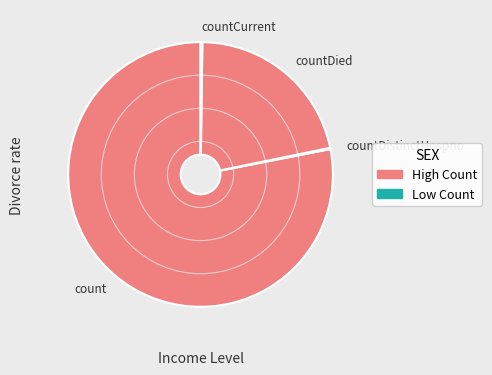

Is countDied the majority of the pie?

No